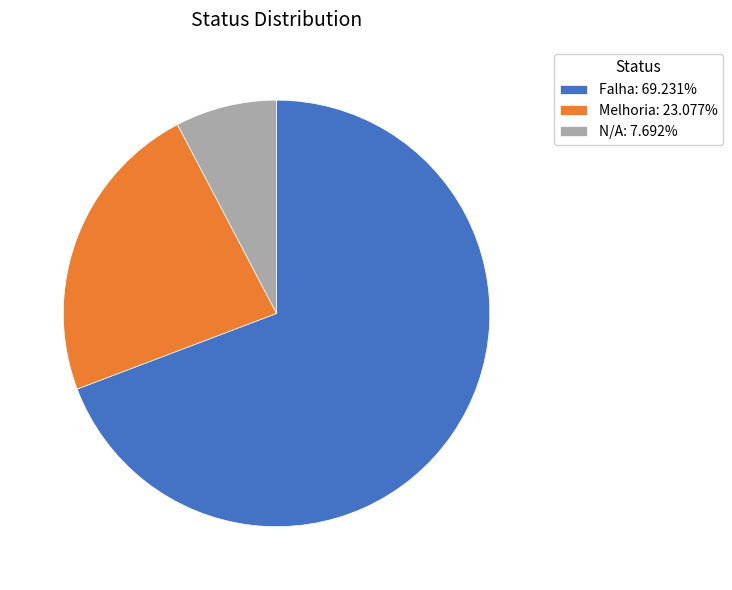

What is the ratio of the value at Falha: 69.231% to the value at N/A: 7.692%?

9.0